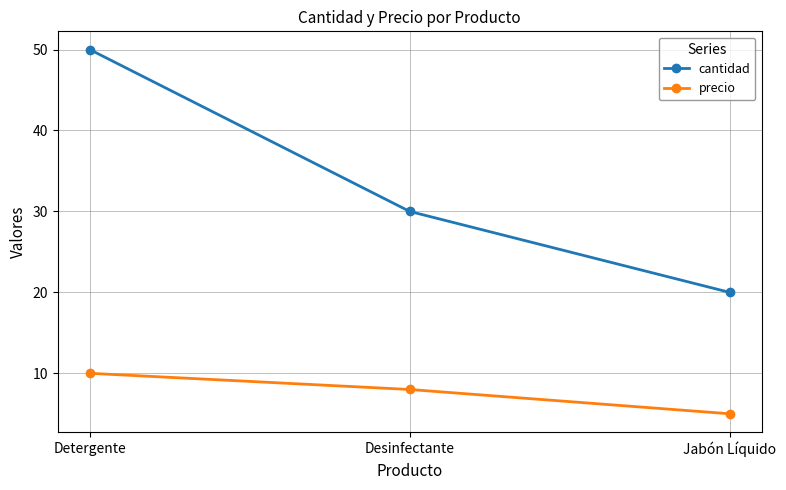

Read the cantidad value at Detergente, to the nearest 5.

50